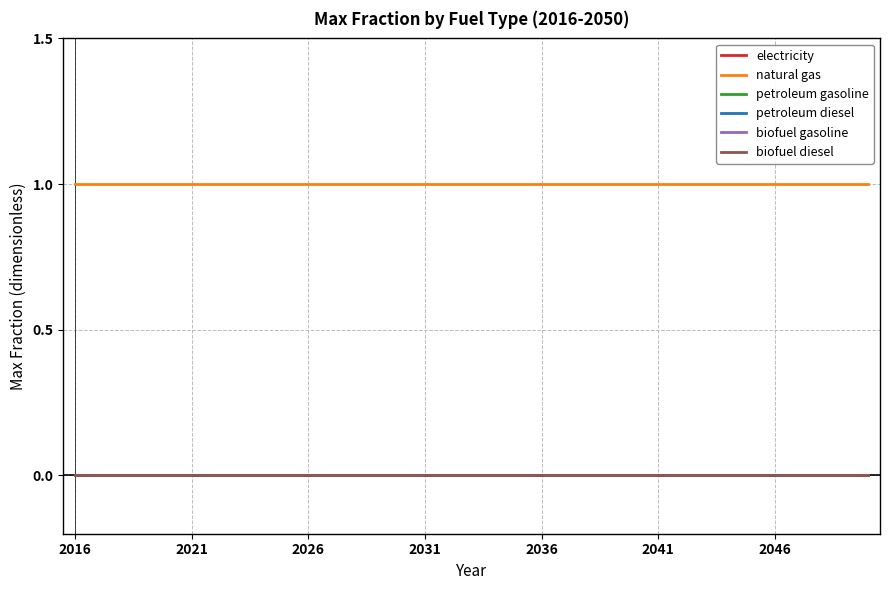

True or false: electricity and natural gas intersect in this chart.

False